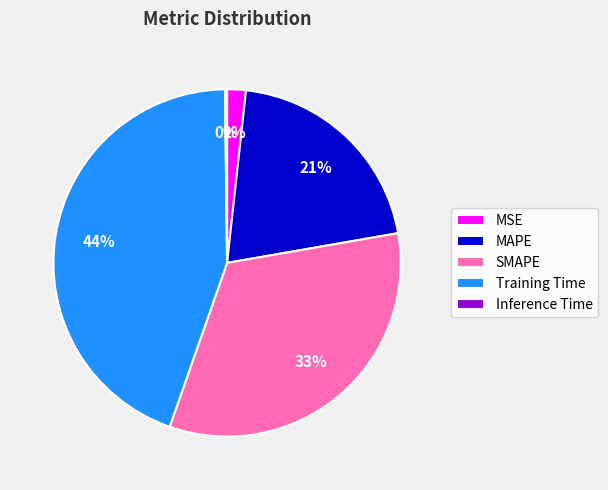

Do MSE and Training Time together represent more than half of the pie?

No